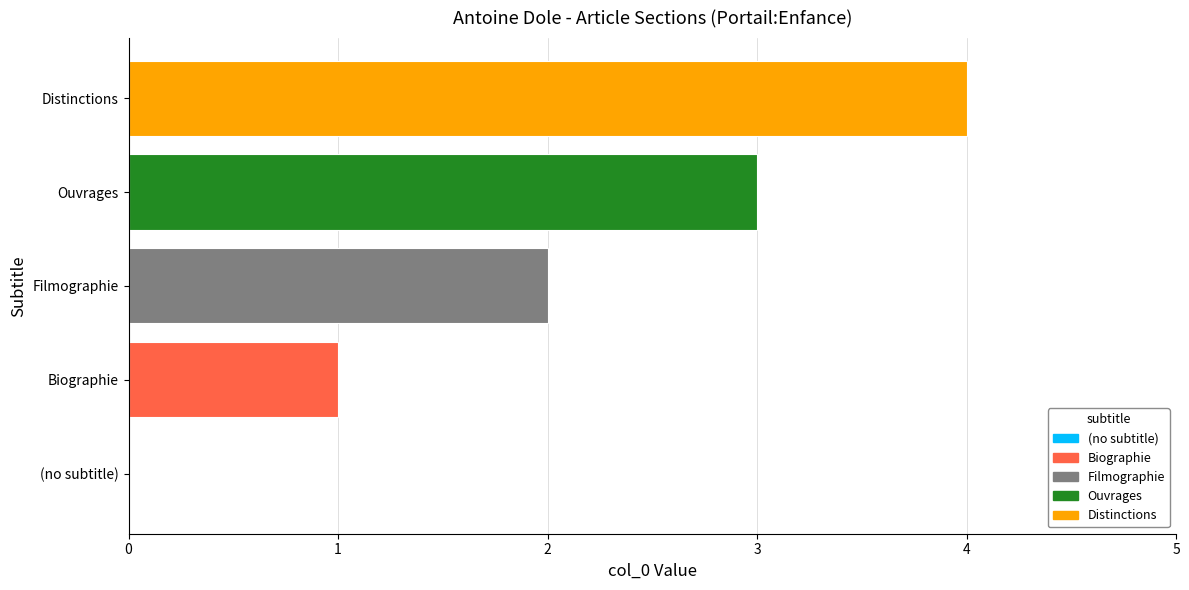

Between Biographie and Ouvrages, which is larger?

Ouvrages